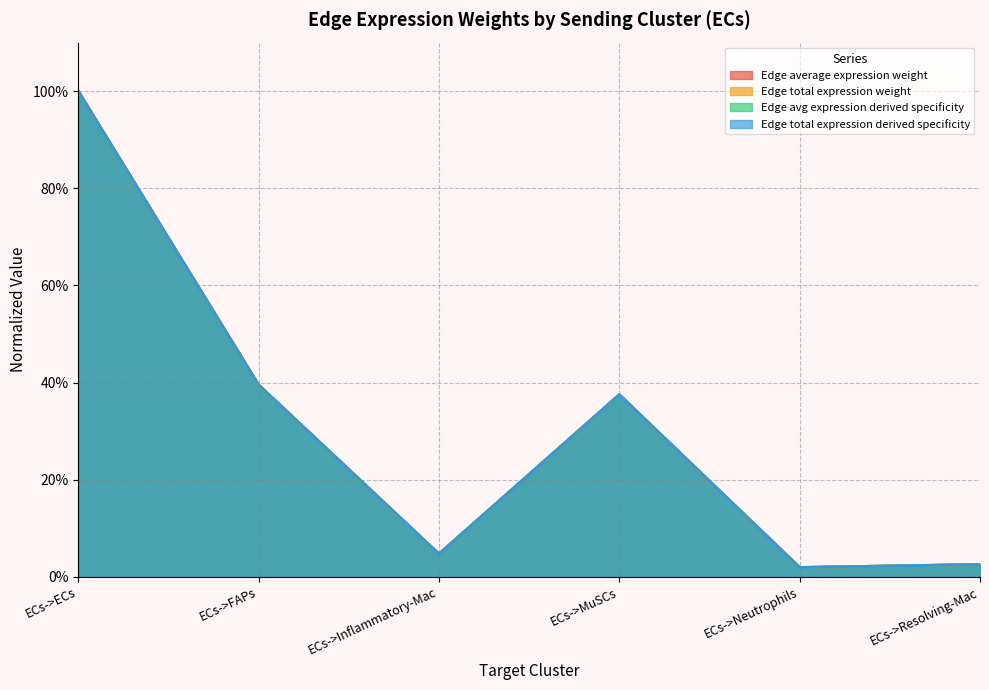

The value of Edge total expression derived specificity at ECs->MuSCs is 0.1. True or false?

False